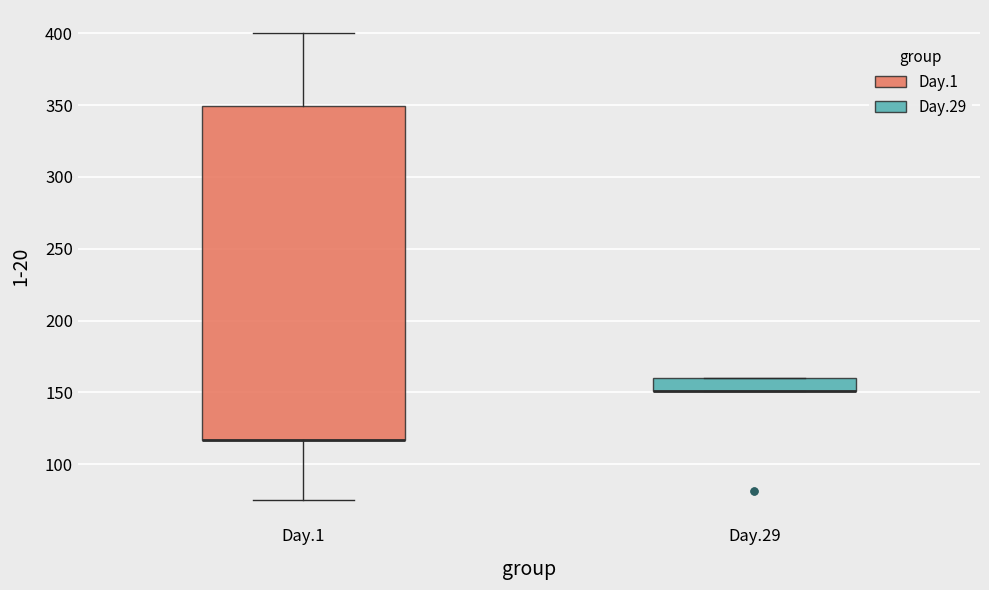

Reading left to right, read every box against the y-axis: the position of its median line, the range the box covers, and the ends of its whiskers. The values are not printed on the chart, so give them approximately, as read against the axis.

Day.1: median 115 (drawn on the box's lower edge), box 115 to 350, whiskers 75 to 400
Day.29: median 150 (drawn on the box's lower edge), box 150 to 160, whiskers 150 to 160